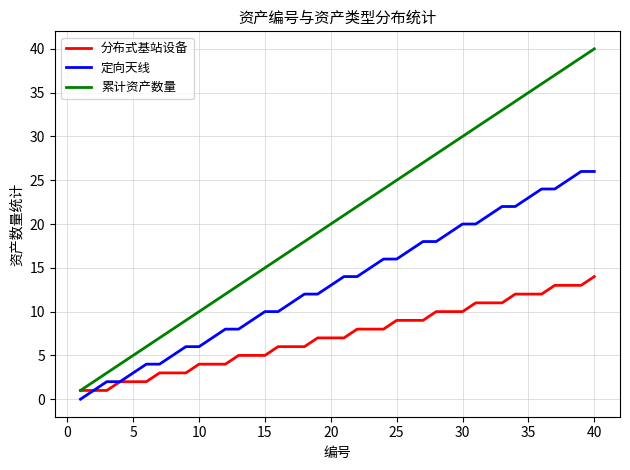

Does the chart have visible grid lines?

Yes